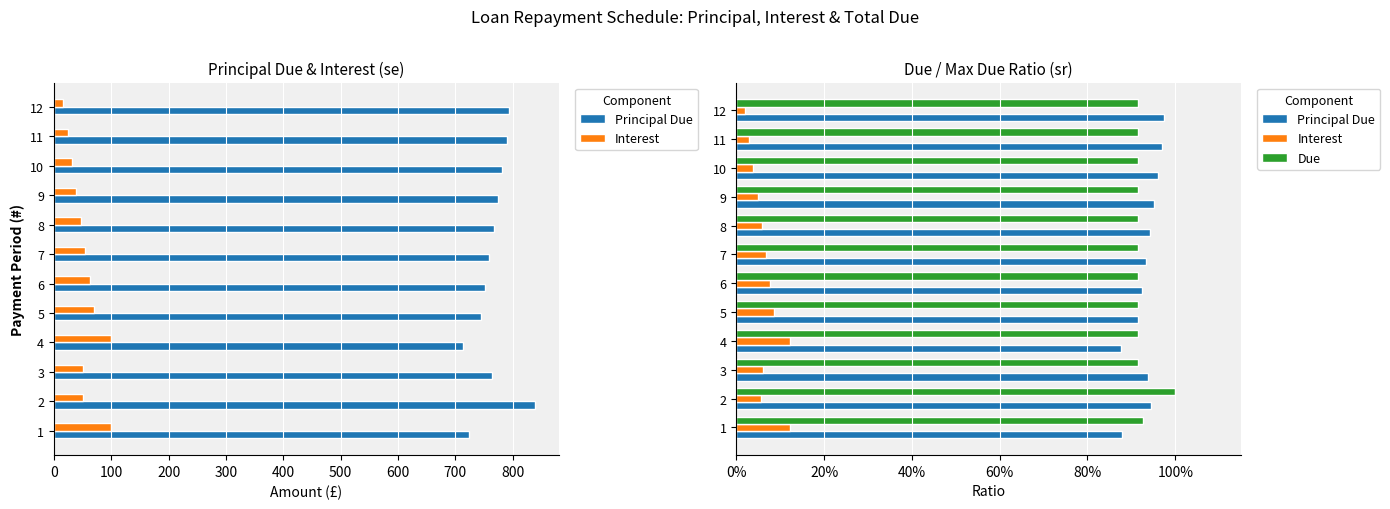

At how many categories does at least one series exceed 0?

12